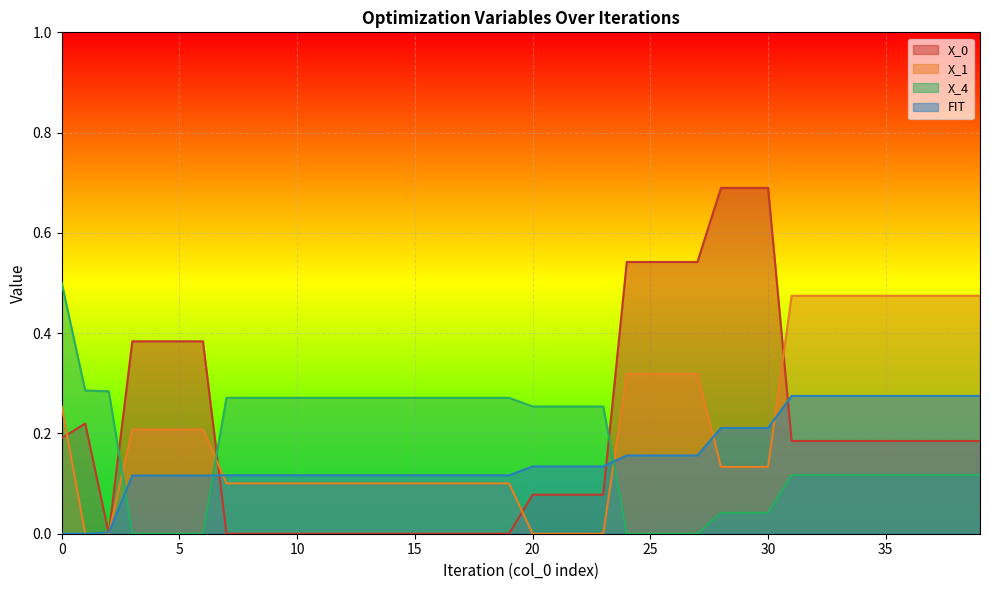

Read the FIT value at 7.

0.1